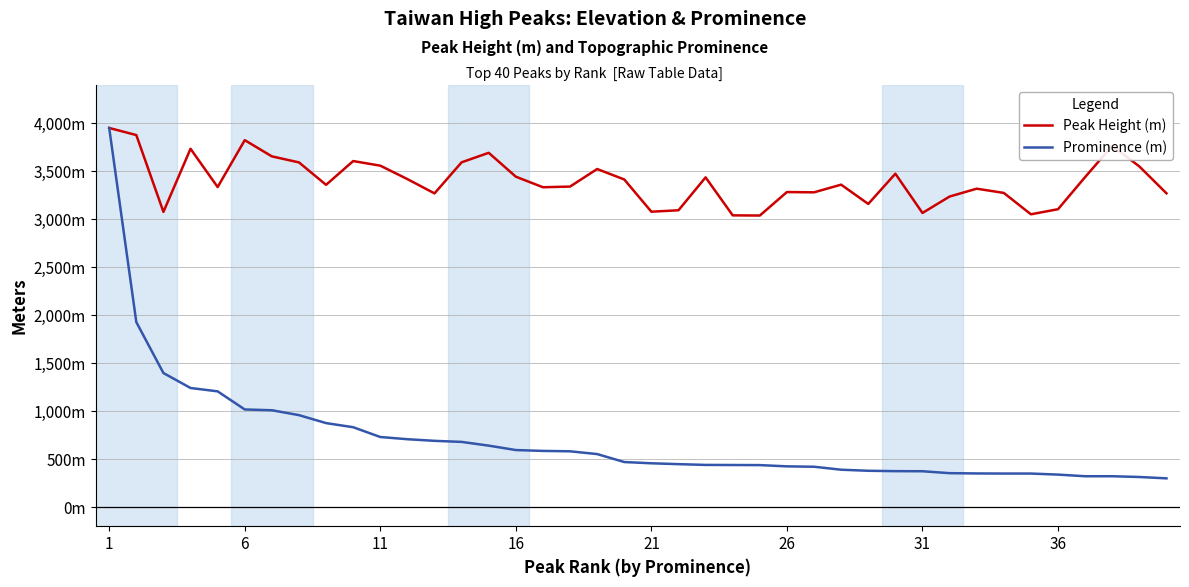

True or false: Peak Height (m) has more than 1 interior local peaks.

True